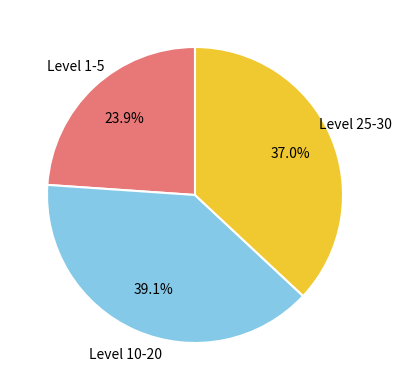

Does any single category account for the majority?

No